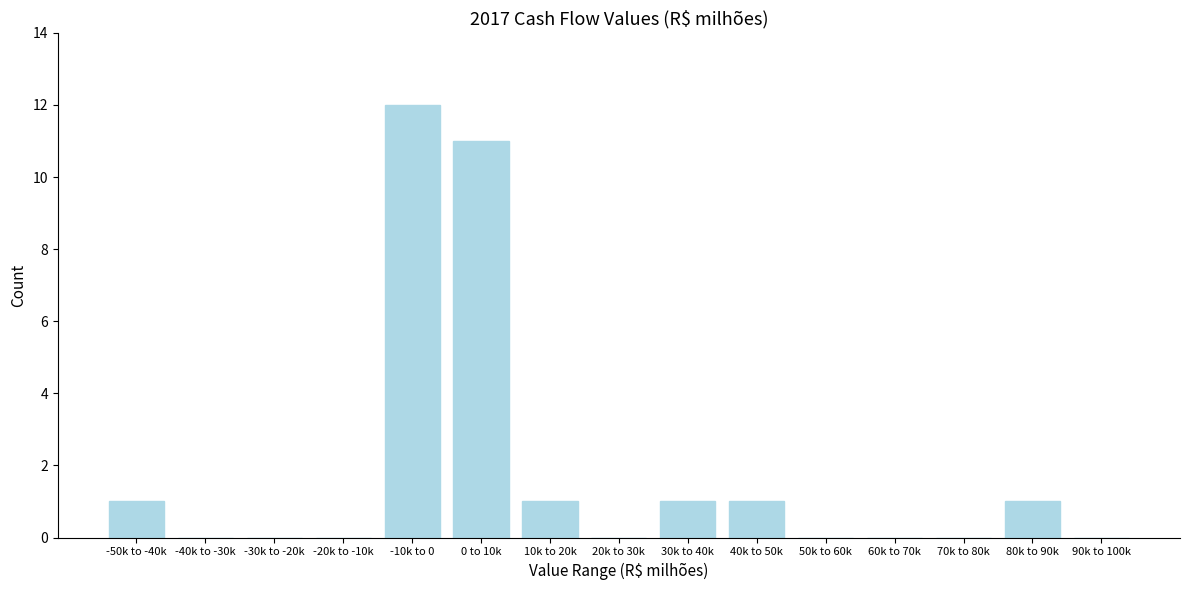

Reading left to right, list all the values displayed in this chart.

-50k to -40k=1	-40k to -30k=0	-30k to -20k=0	-20k to -10k=0	-10k to 0=12	0 to 10k=11	10k to 20k=1	20k to 30k=0	30k to 40k=1	40k to 50k=1	50k to 60k=0	60k to 70k=0	70k to 80k=0	80k to 90k=1	90k to 100k=0